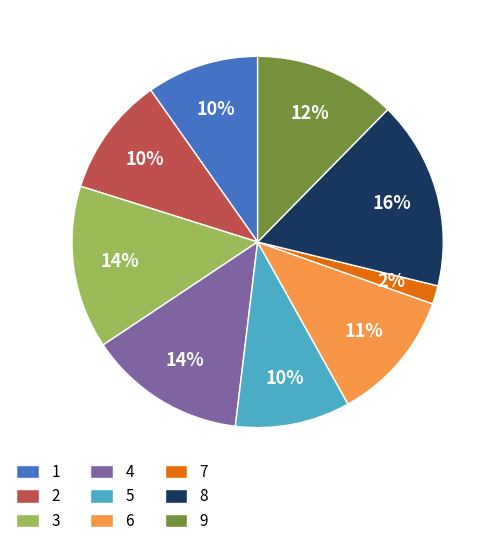

To the nearest percent, what is the average slice percentage?

11%